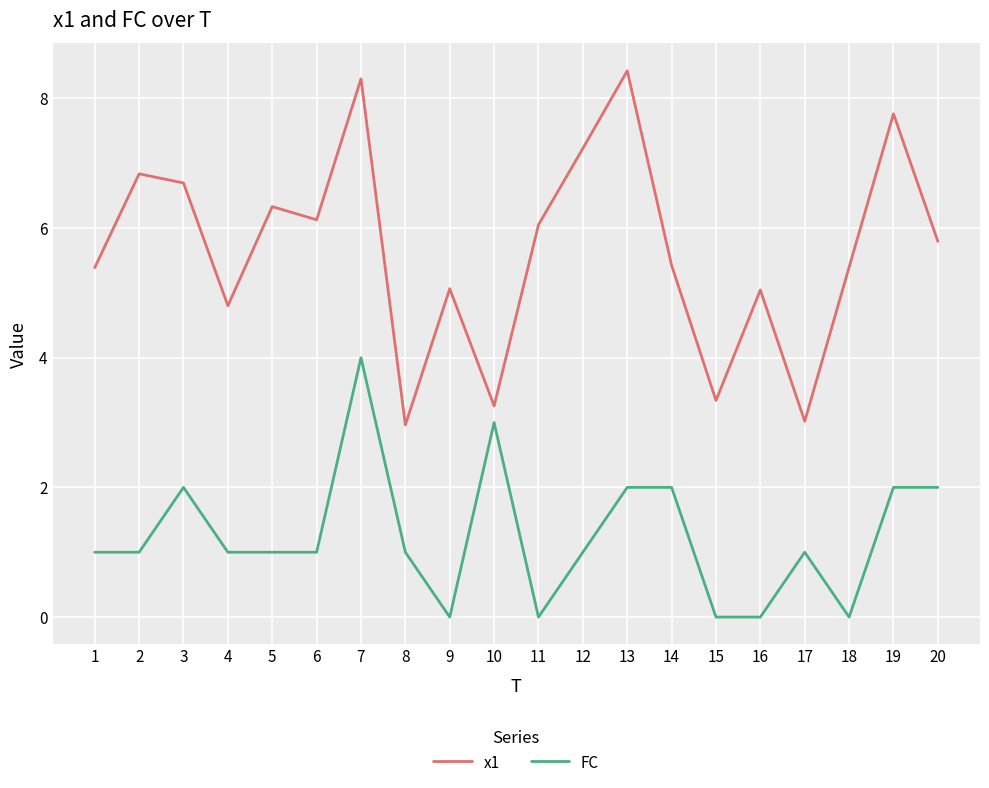

At 18, list the series in order from largest to smallest.

x1, FC